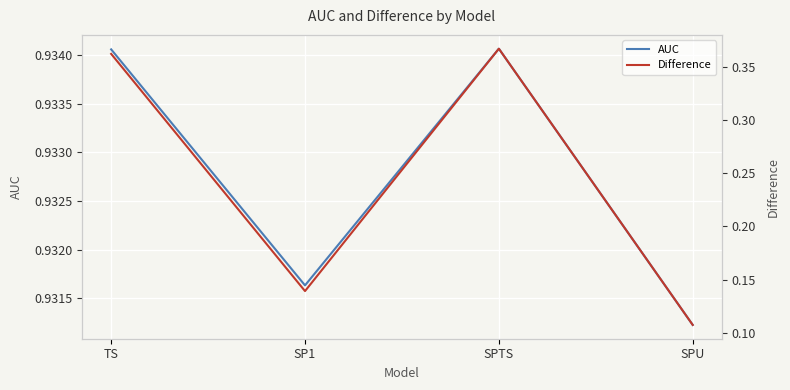

List the labels in order of AUC value, largest first.

SPTS, TS, SP1, SPU